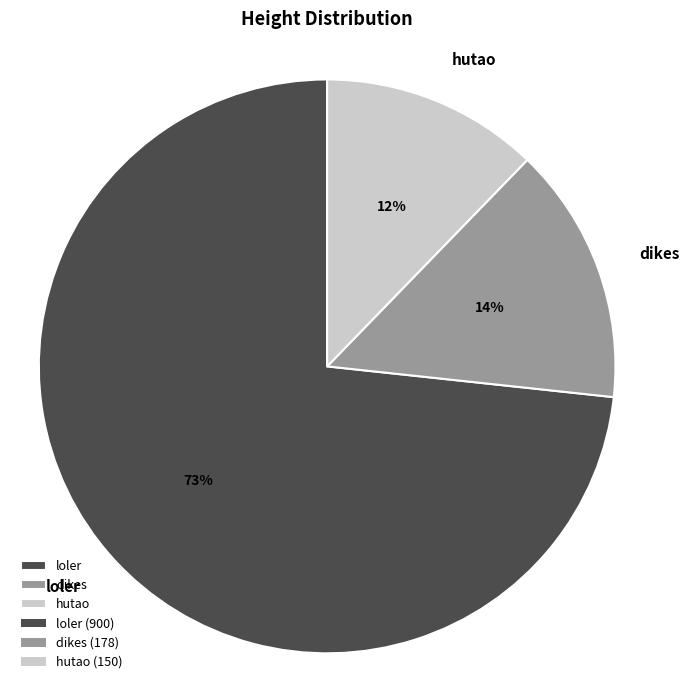

What is the majority slice?

loler